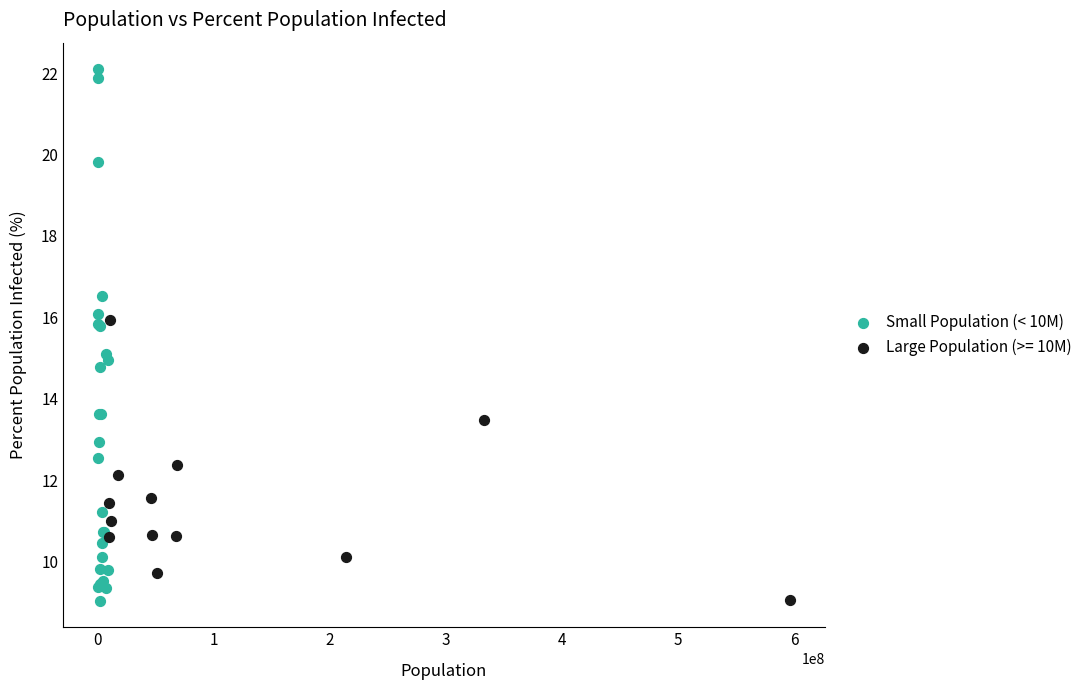

What are all the series names shown in the legend?

Small Population (< 10M), Large Population (>= 10M)